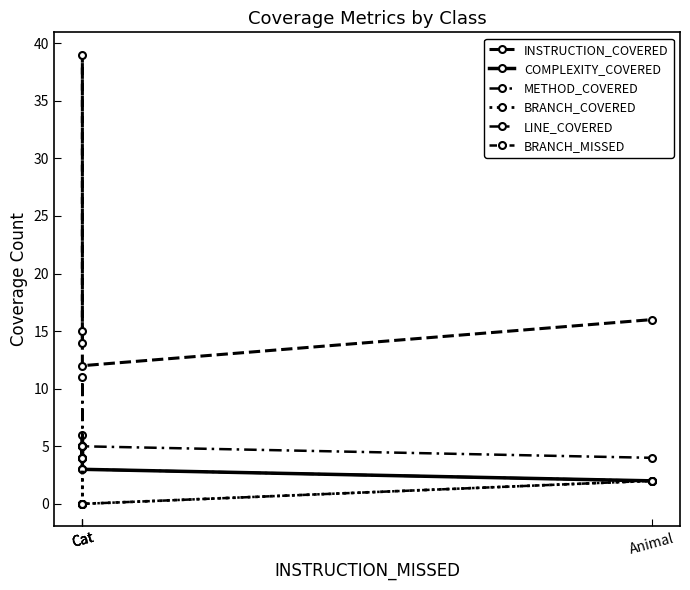

True or false: COMPLEXITY_COVERED and LINE_COVERED cross at least once.

False